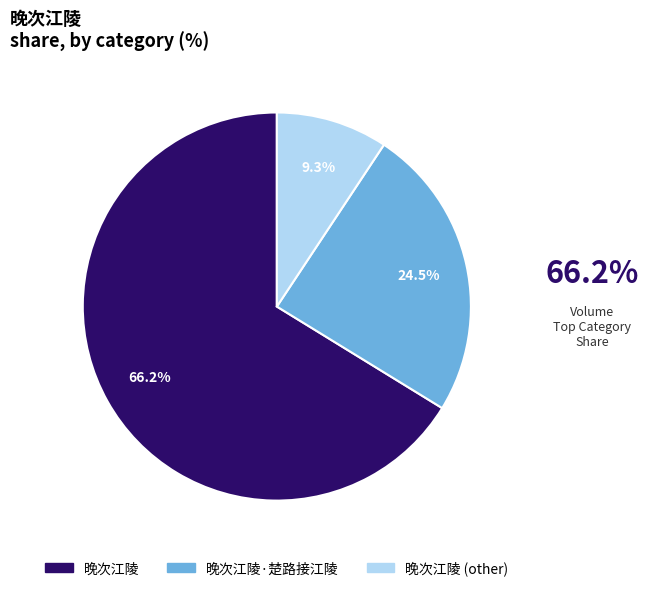

Rank the categories by value from lowest to highest.

晚次江陵 (other), 晚次江陵·楚路接江陵, 晚次江陵